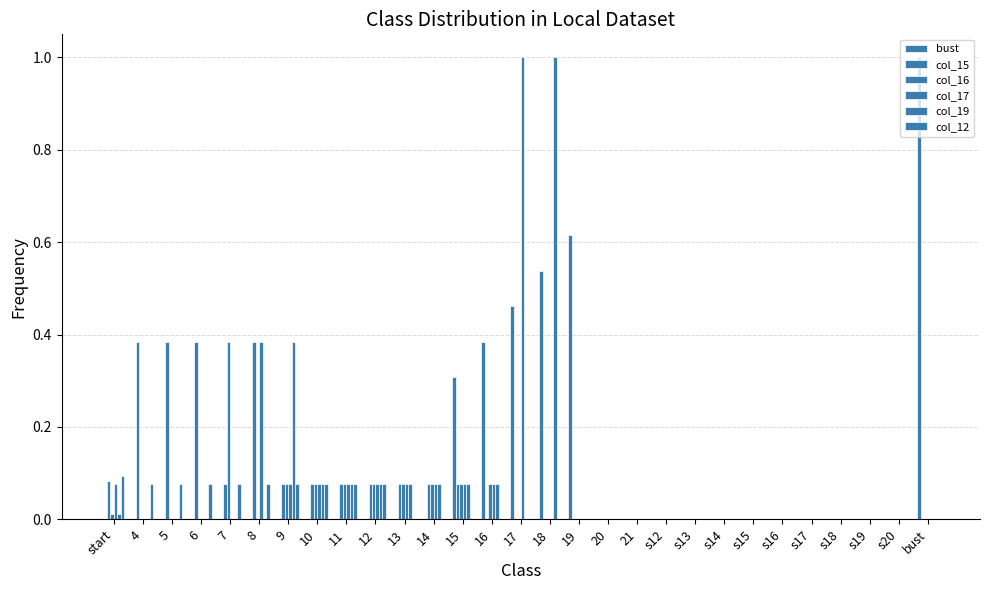

At how many categories does at least one series exceed 0?

18